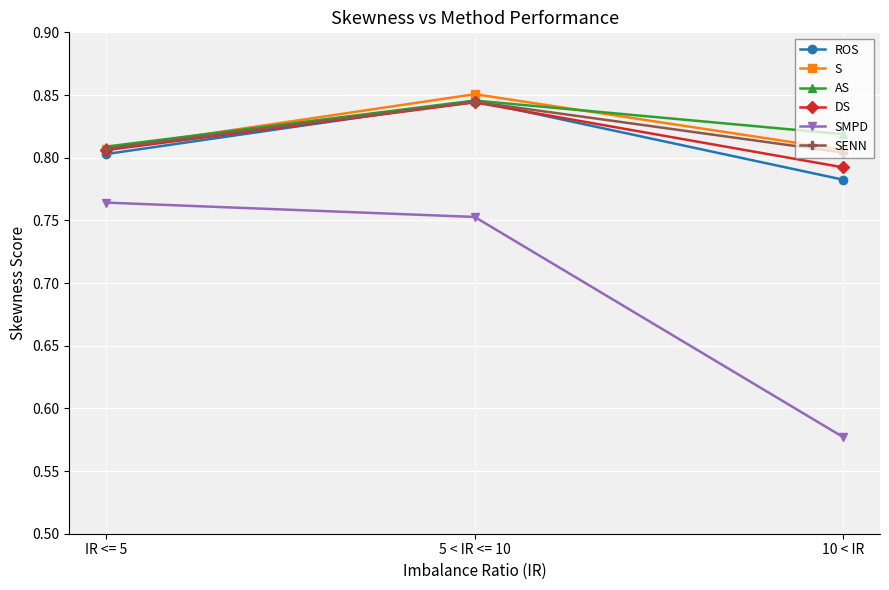

Is it true that AS equals 0.8 at 10 < IR?

True